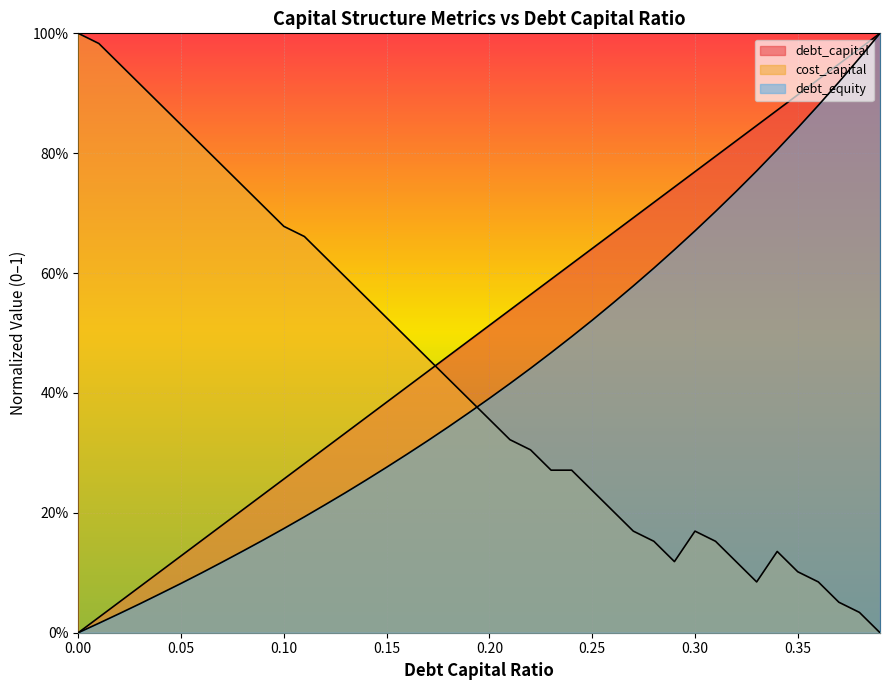

What is the spread (max minus min) of values at 0.35?

0.8